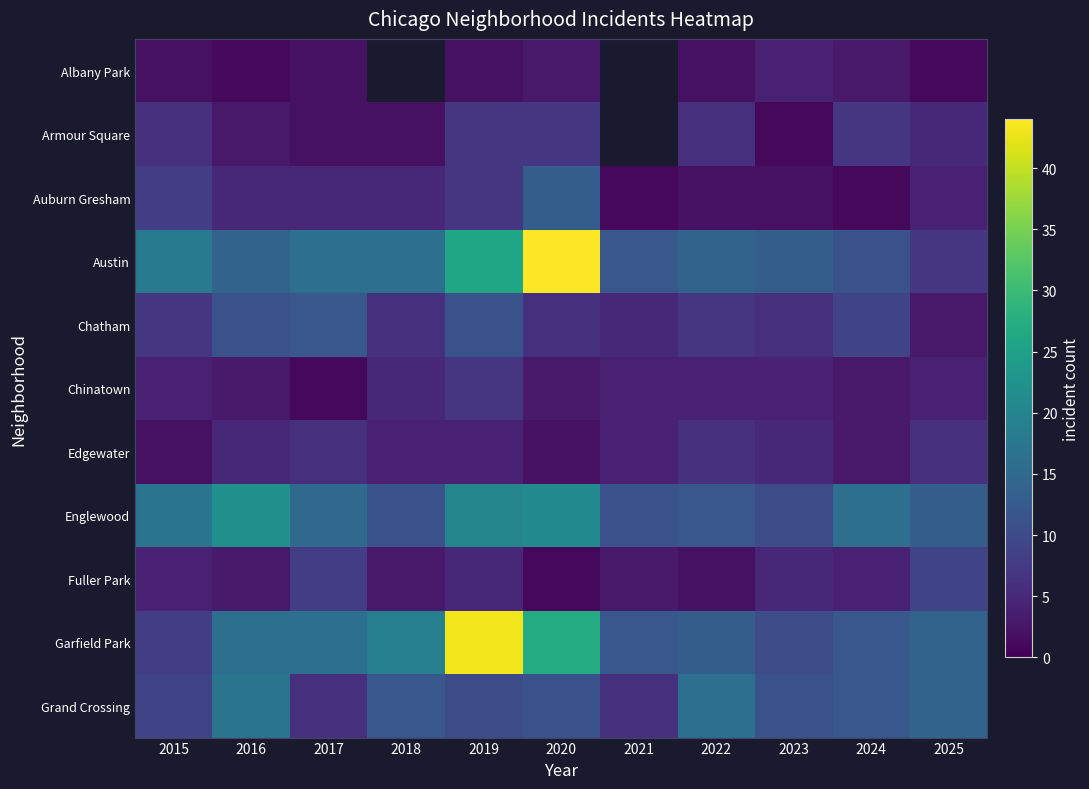

What value does the Edgewater series have at 2015?

2.0